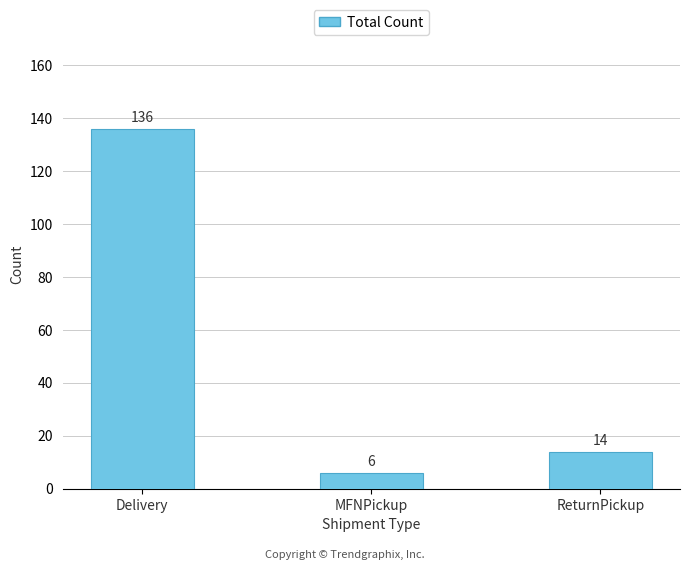

Reading left to right, what are all the values shown in this chart?

Delivery=136	MFNPickup=6	ReturnPickup=14